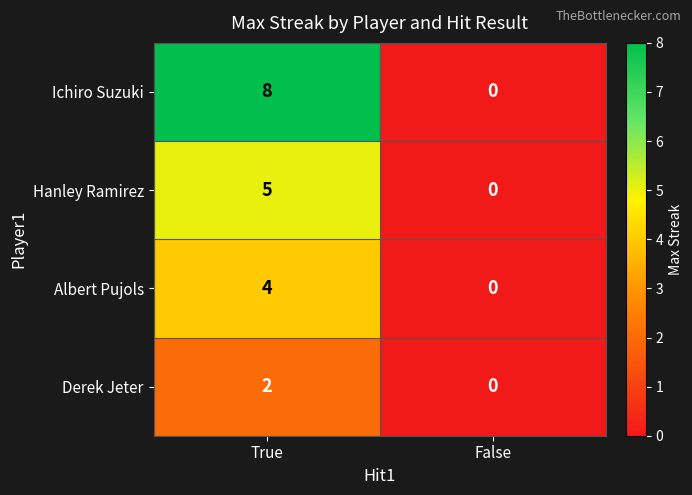

Reading left to right, what are all the values shown in this chart?

Ichiro Suzuki: True=8	False=0
Hanley Ramirez: True=5	False=0
Albert Pujols: True=4	False=0
Derek Jeter: True=2	False=0